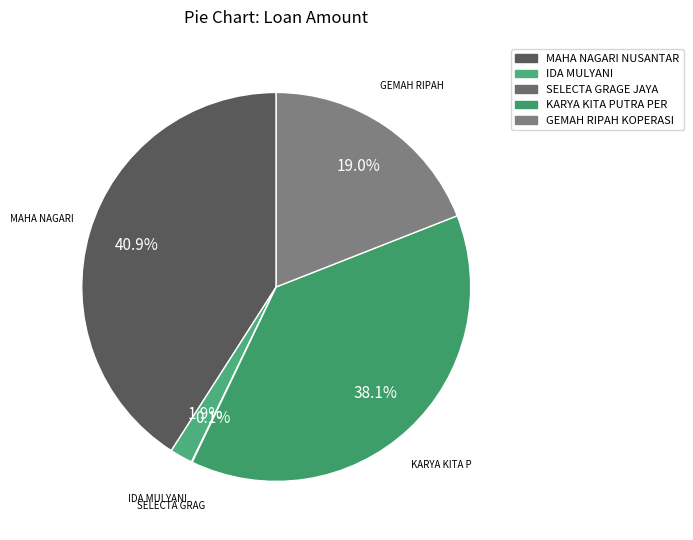

Which slice is the largest?

MAHA NAGARI NUSANTARA PT